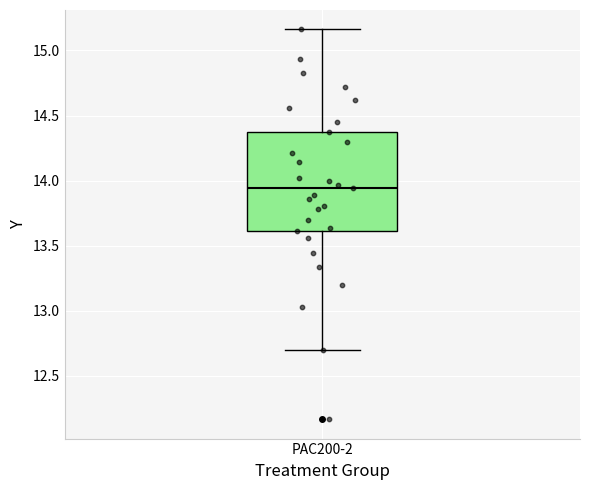

Where does the upper whisker of the box for PAC200-2 end on the y-axis? The values are not printed on the chart, so give them approximately, as read against the axis.

15.15